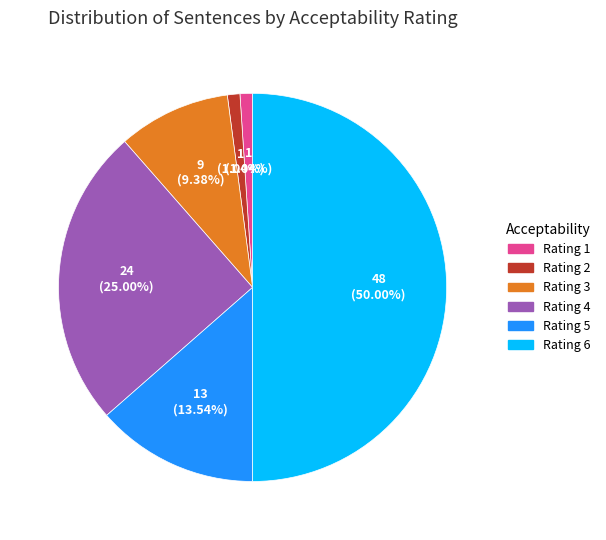

Between Rating 1 and Rating 6, which is larger?

Rating 6